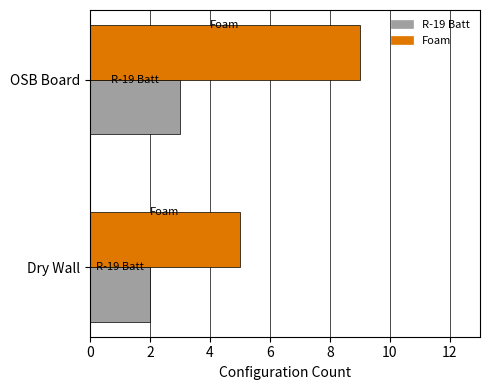

True or false: R-19 Batt has a value of 3 at Dry Wall.

False